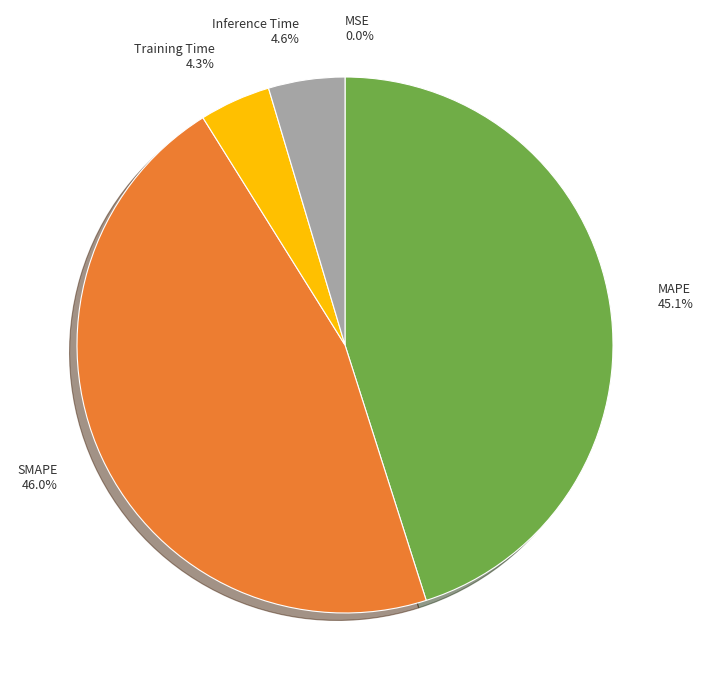

Combined, what portion of the pie is Inference Time and MAPE?

49.7%